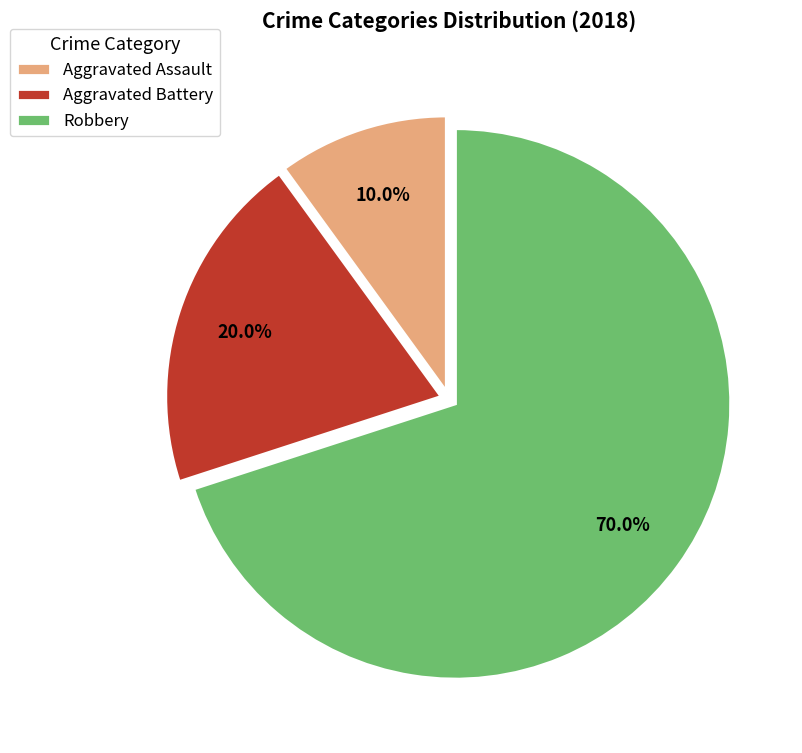

Is there a majority slice in this chart?

Yes